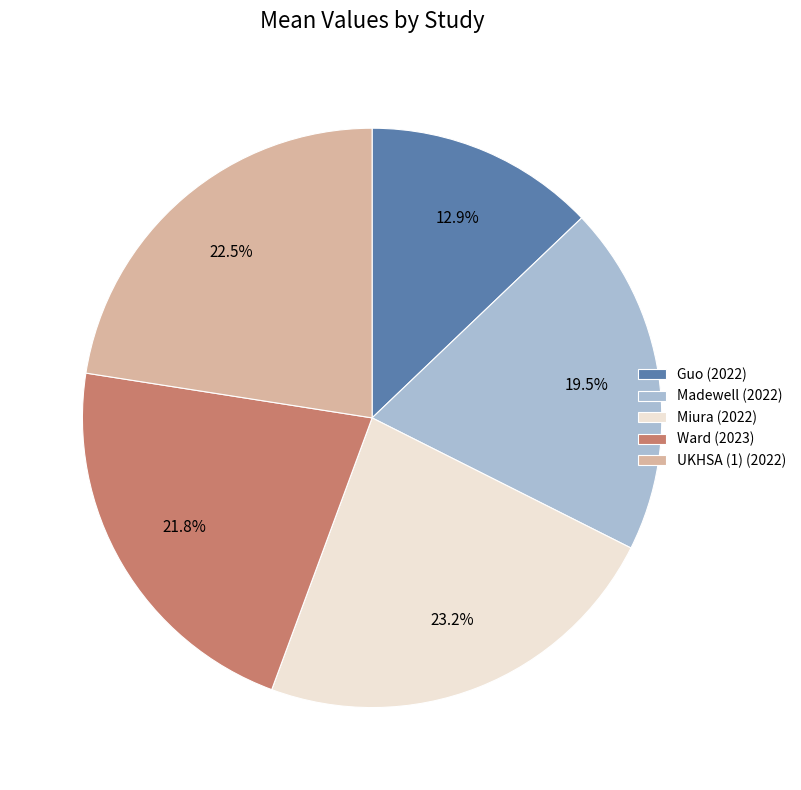

Does Ward (2023) represent more than half of the total?

No